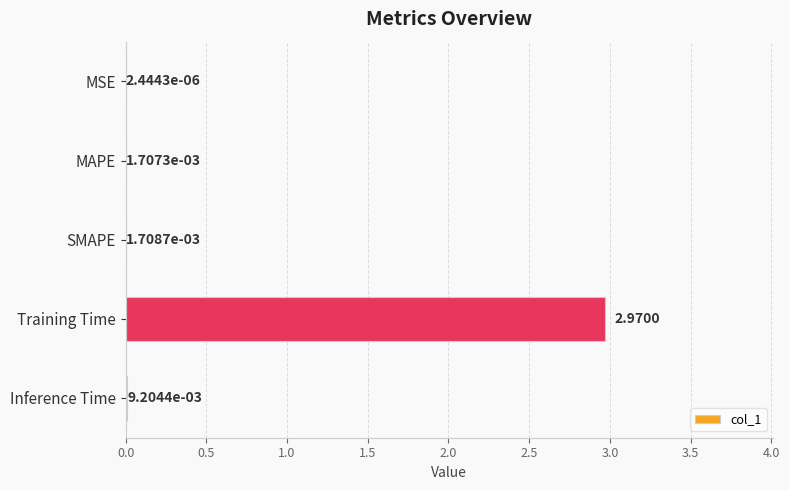

Where is the data nearest to the value 1?

Inference Time